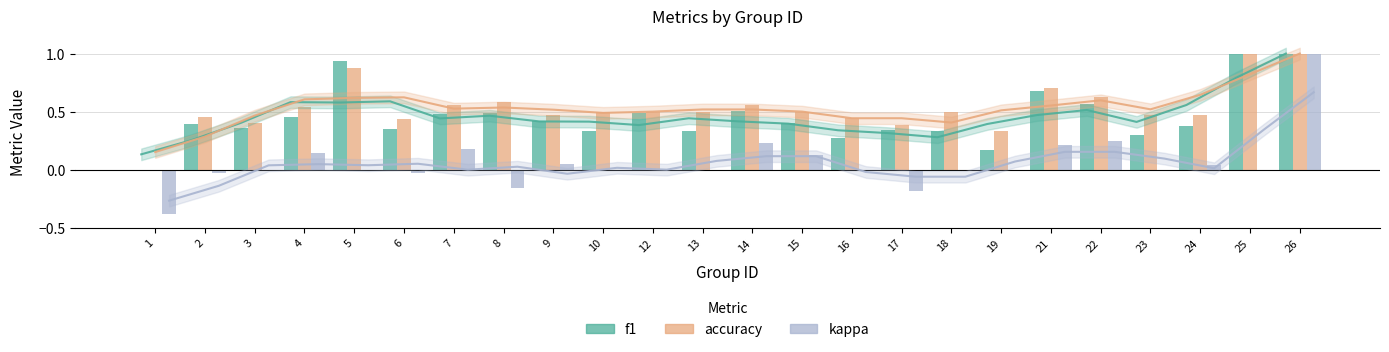

How many accuracy values are between 0 and 1?

24